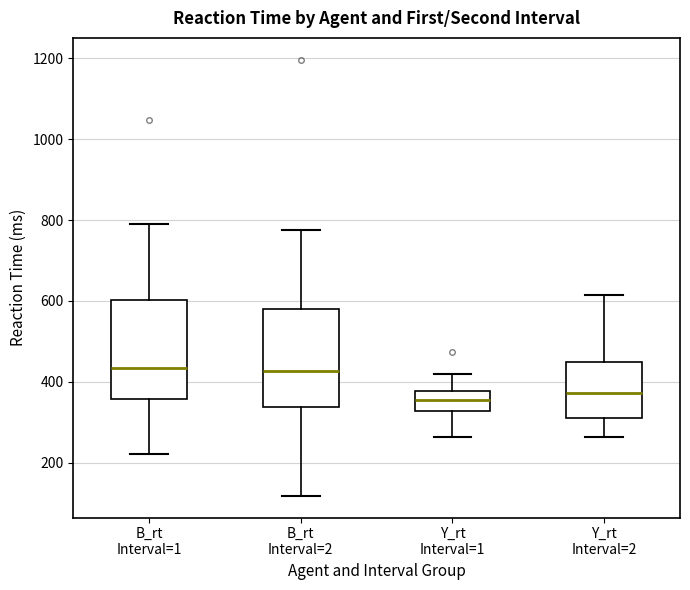

Reading left to right, transcribe this box plot: for each box, give where its median line is, the range the box spans, and where its two whiskers end, as read against the y-axis. The values are not printed on the chart, so give them approximately, as read against the axis.

B_rt Interval=1: median 440, box 360 to 600, whiskers 220 to 780
B_rt Interval=2: median 420, box 340 to 580, whiskers 120 to 780
Y_rt Interval=1: median 360, box 320 to 380, whiskers 260 to 420
Y_rt Interval=2: median 380, box 320 to 440, whiskers 260 to 620